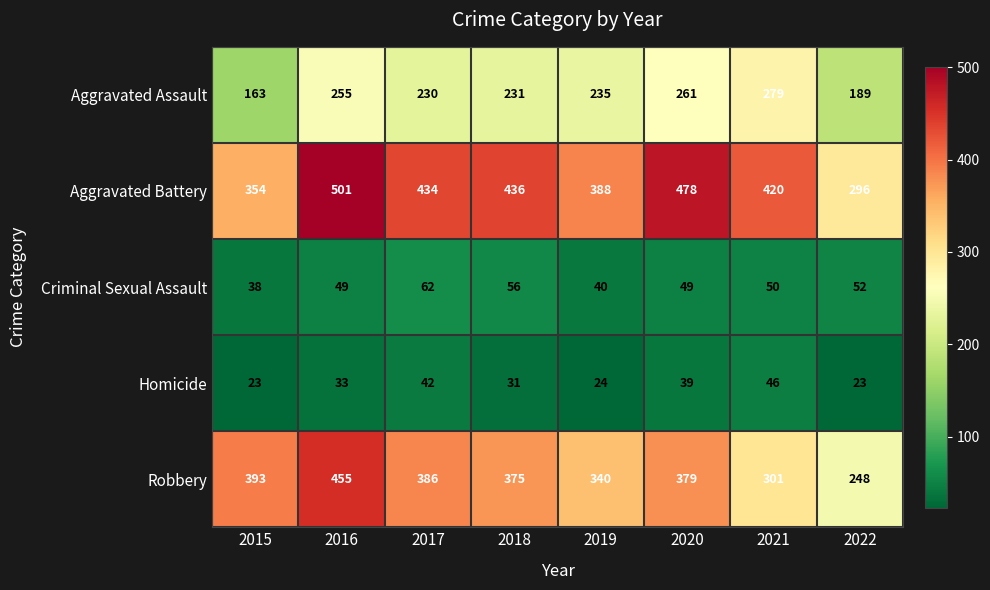

The Criminal Sexual Assault series shows 38 at 2015. True or false?

True